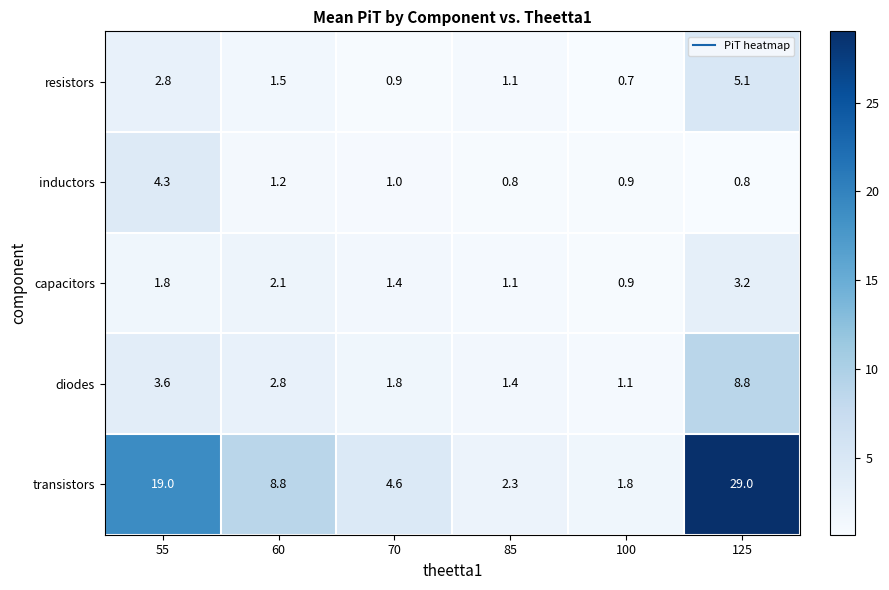

What is the difference between the diodes values at 60 and 85?

1.4